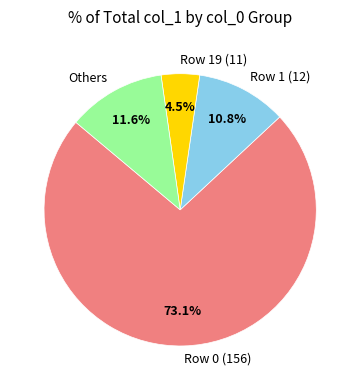

Combined, do Row 0 (156) and Row 1 (12) account for over 50%?

Yes